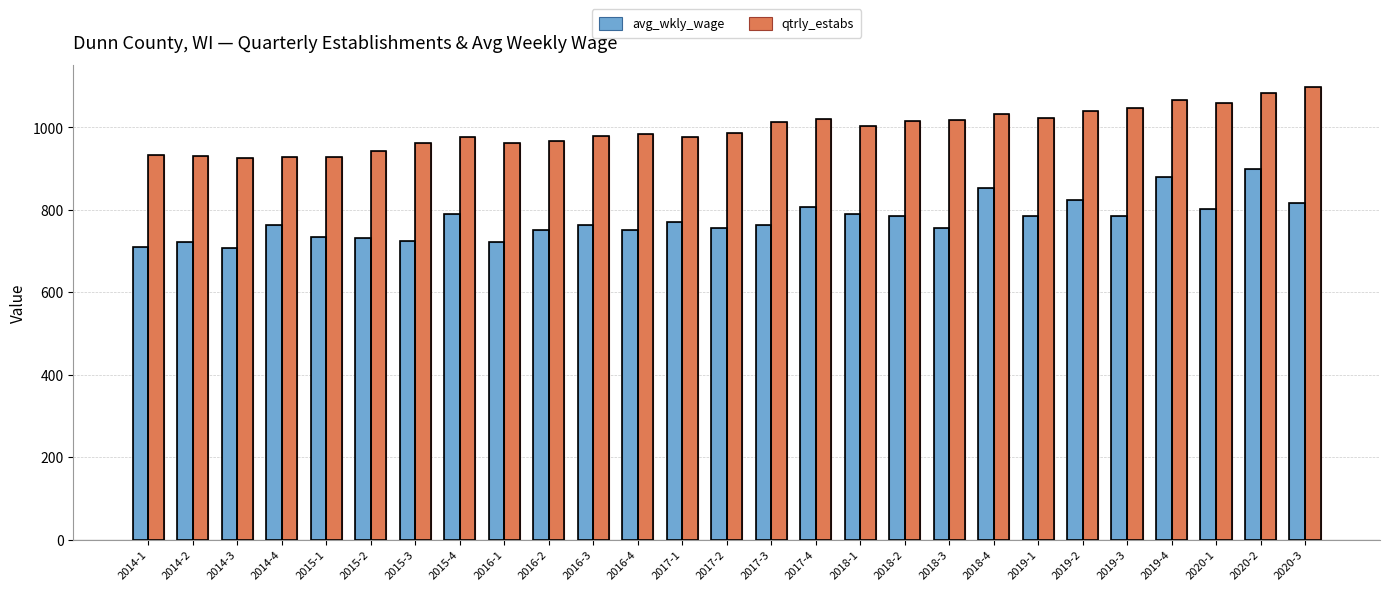

What is the difference between the maximum and minimum values in the qtrly_estabs series?

172